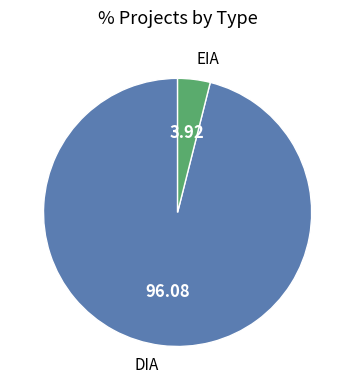

Does DIA account for over 50% of the chart?

Yes